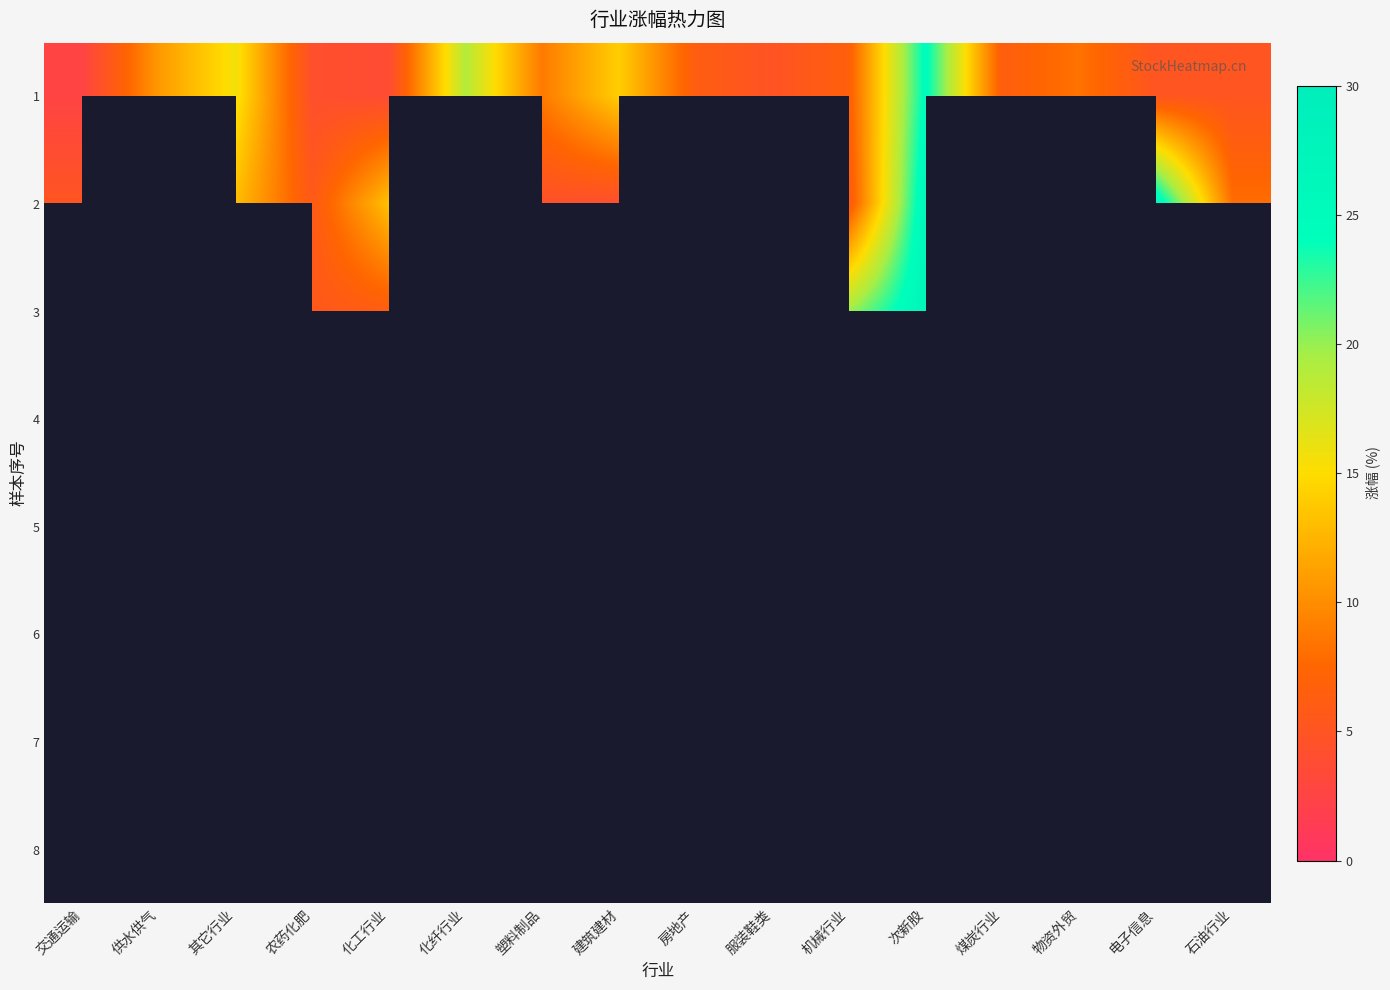

What is the maximum value shown in the chart?

26.8